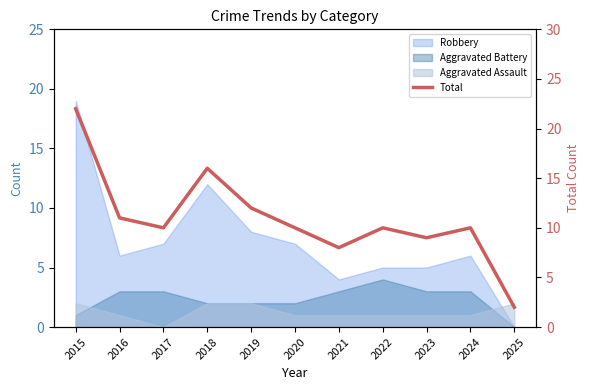

How many lines are shown in the chart?

1